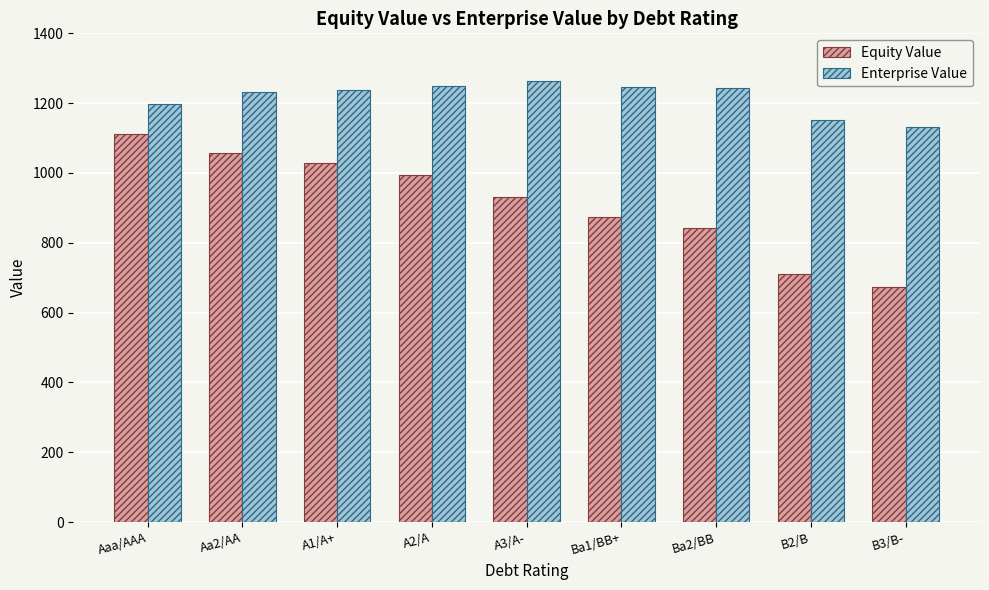

What are all the series names shown in the legend?

Equity Value, Enterprise Value